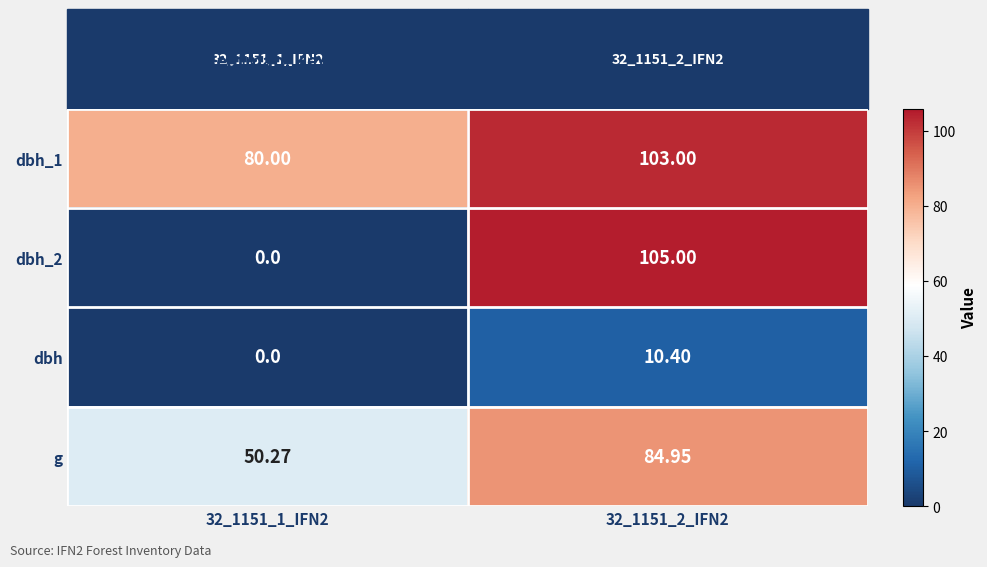

Is the value of dbh_1 at 32_1151_1_IFN2 greater than the value of g at 32_1151_2_IFN2?

No